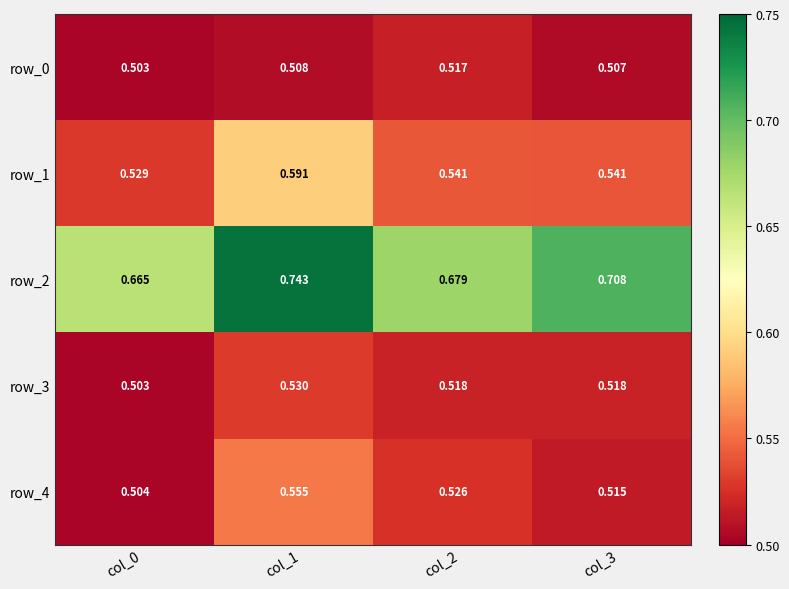

Count the number of categories in the chart.

4